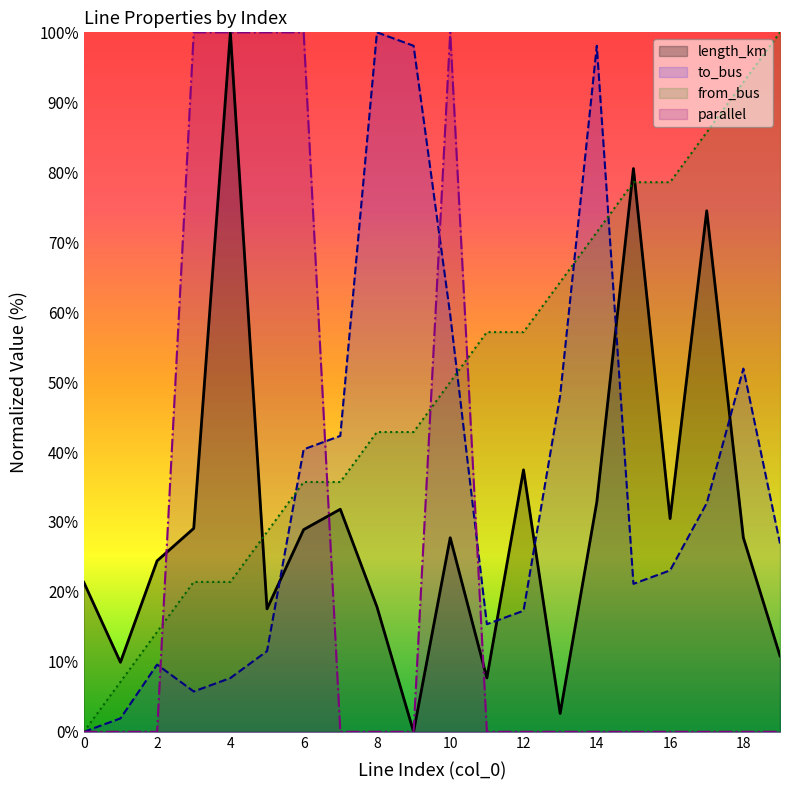

At which category does the chart reach its minimum across all series?

9